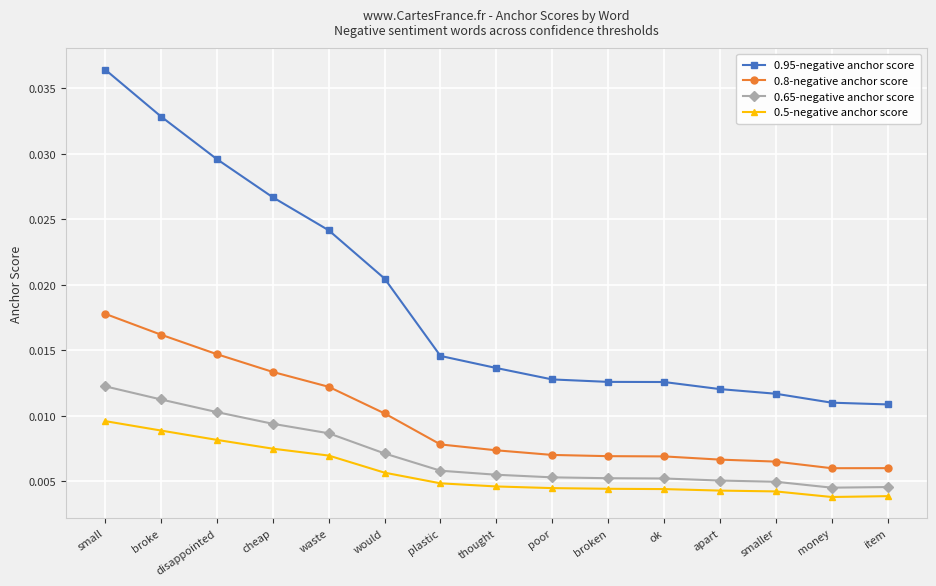

How many 0.65-negative anchor score values are between 0 and 1?

15